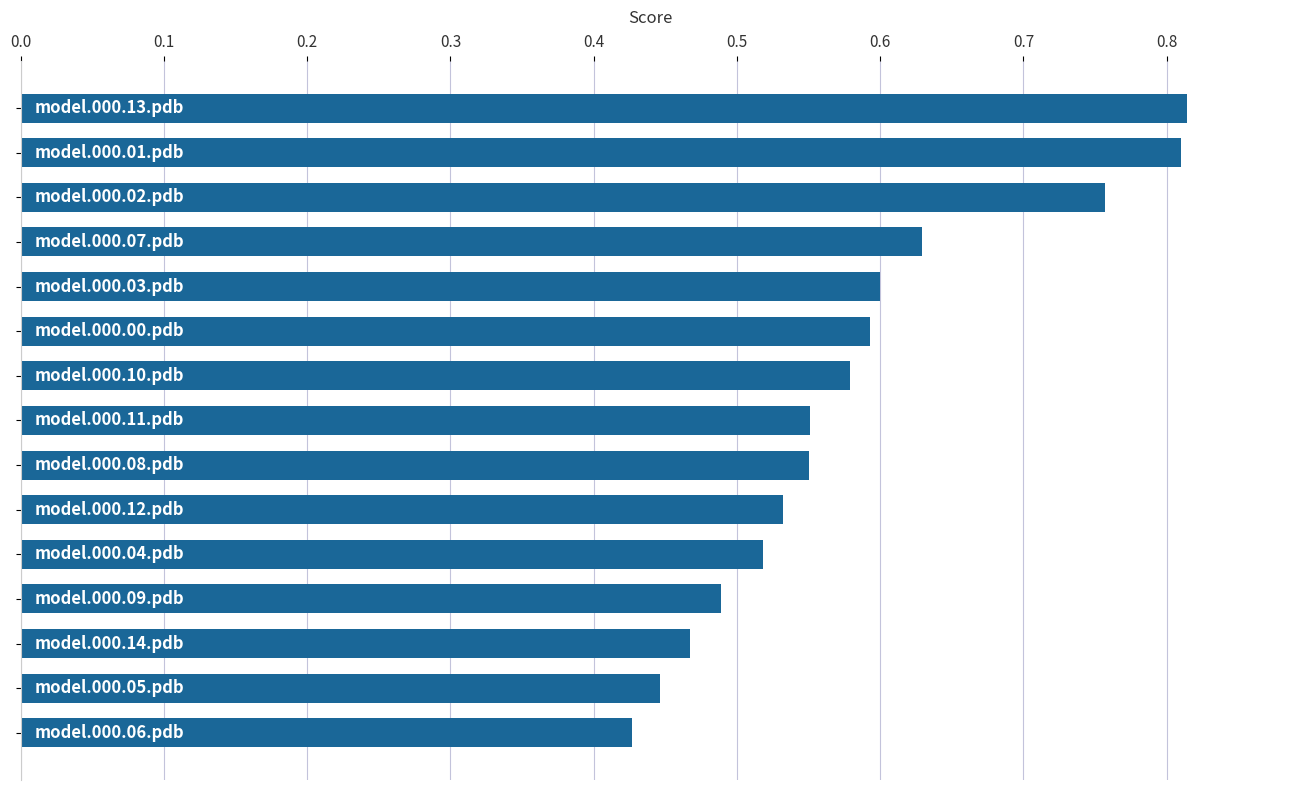

Count the values in the range 0 to 1.

15